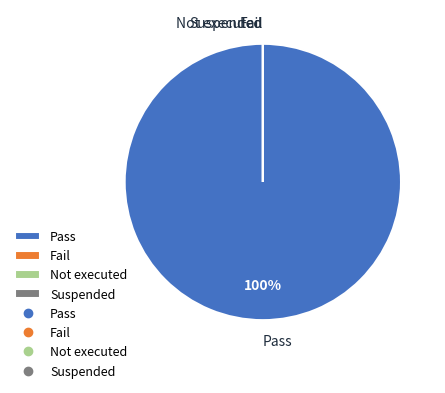

Which category accounts for the majority?

Pass